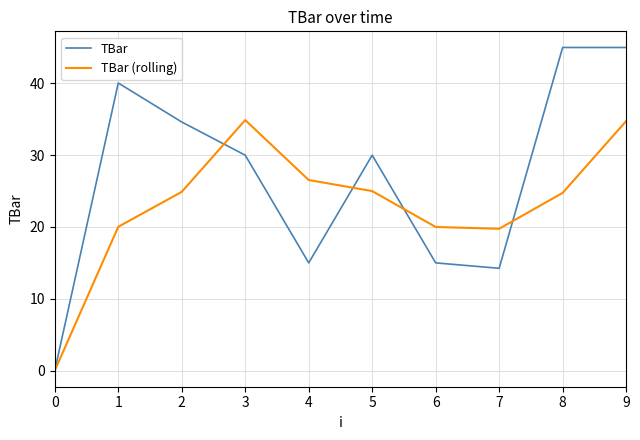

After their last crossing, which series has the higher values: TBar or TBar (rolling)?

TBar